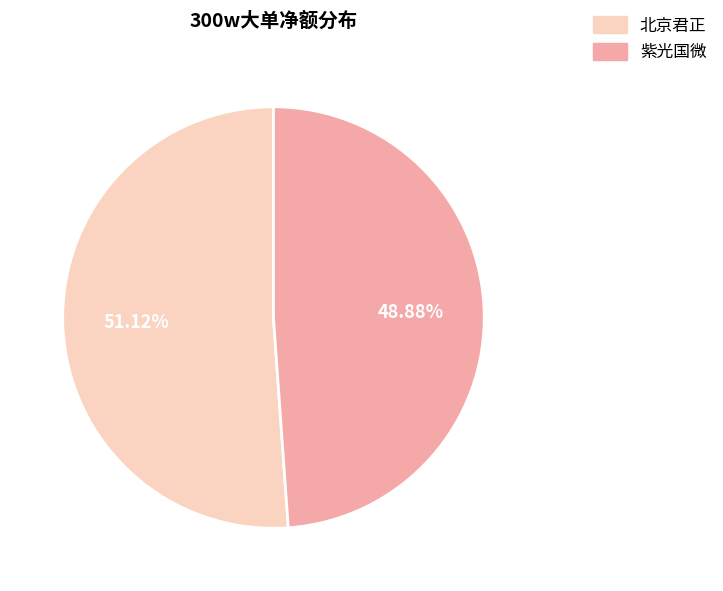

Is there a majority slice in this chart?

Yes